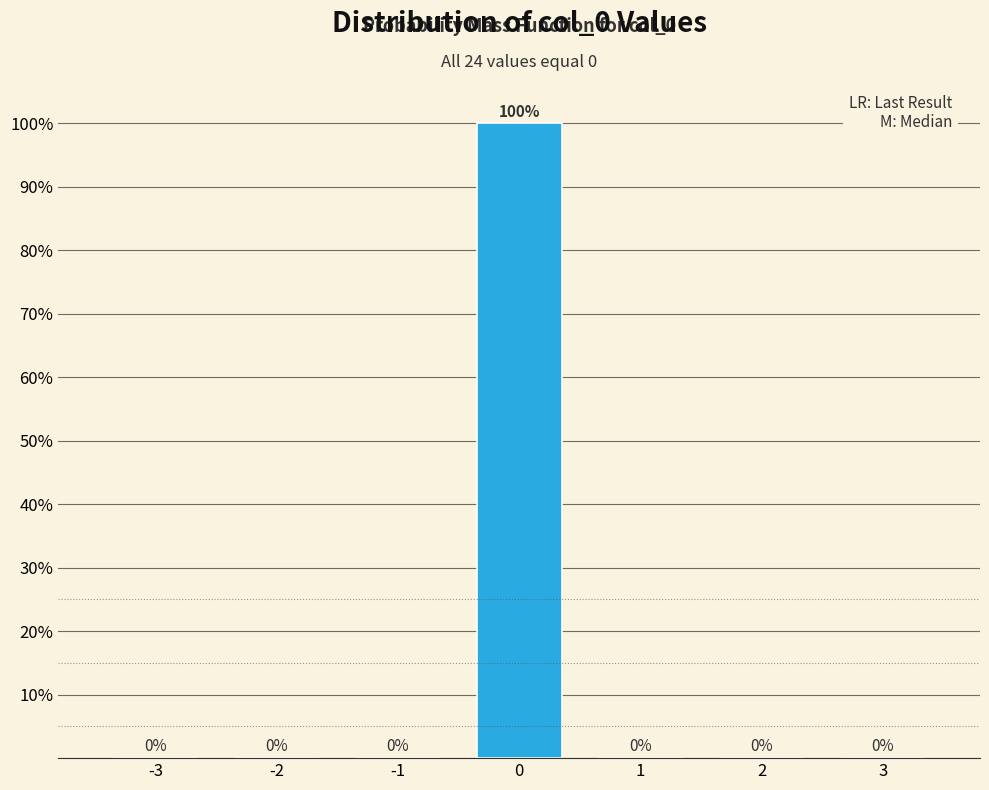

Reading left to right, extract all data points from this chart.

-3=0	-2=0	-1=0	0=100	1=0	2=0	3=0